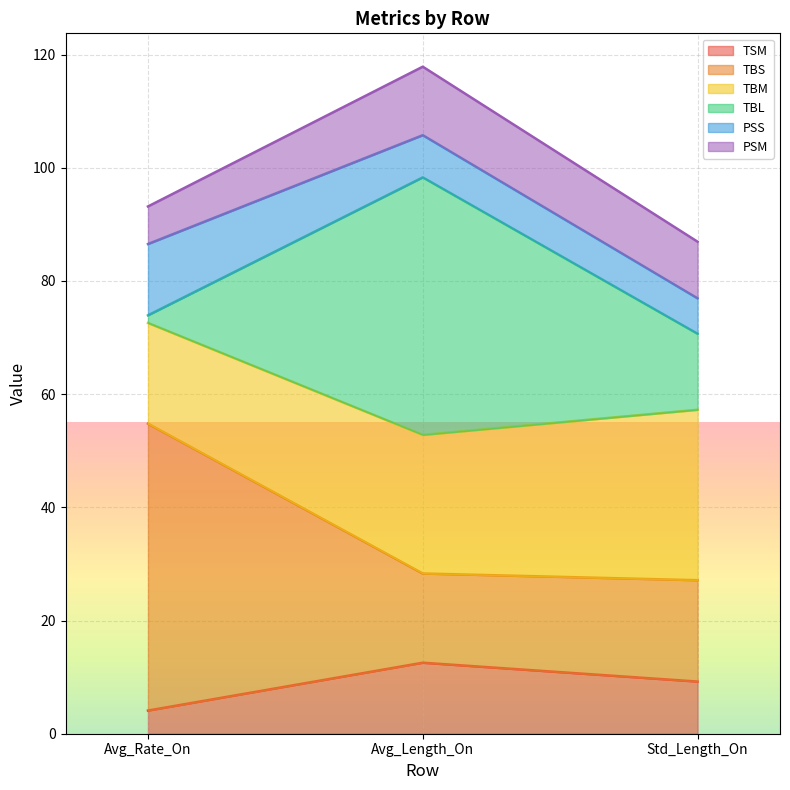

What is the total value across all series at Avg_Length_On?

117.9